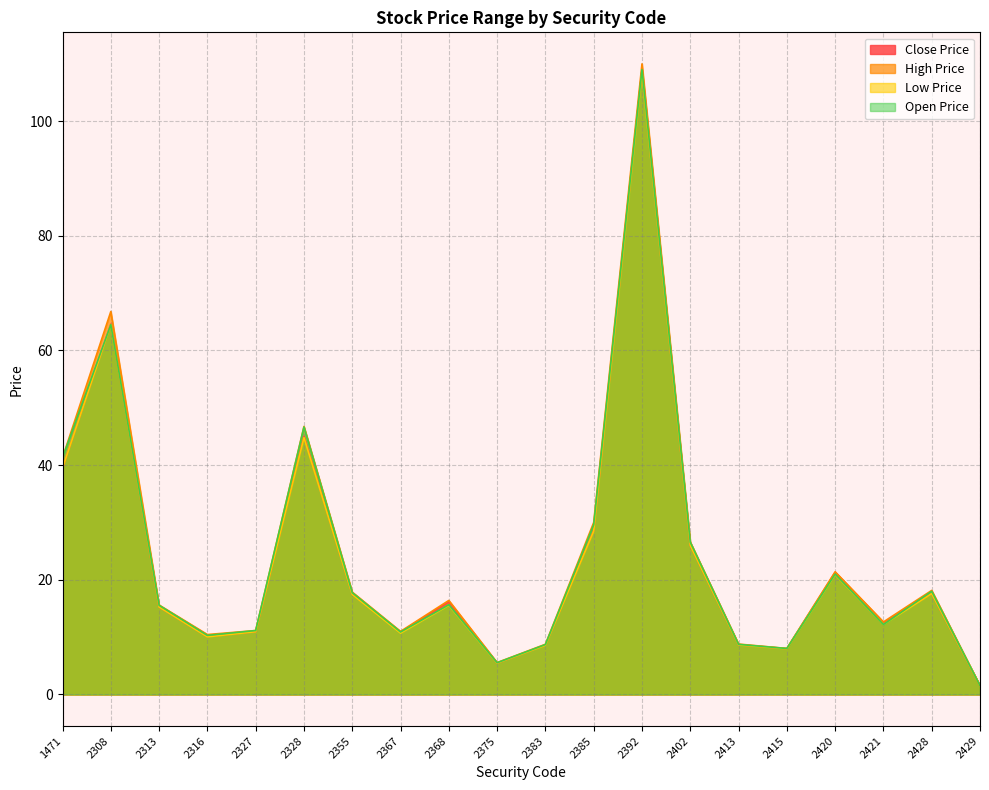

How many lines are shown in the chart?

4